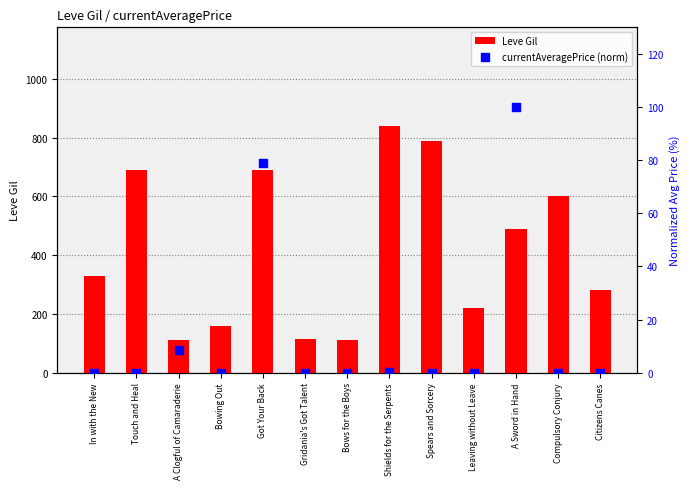

Is the value of currentAveragePrice (norm) at In with the New greater than the value of Leve Gil at Touch and Heal?

No